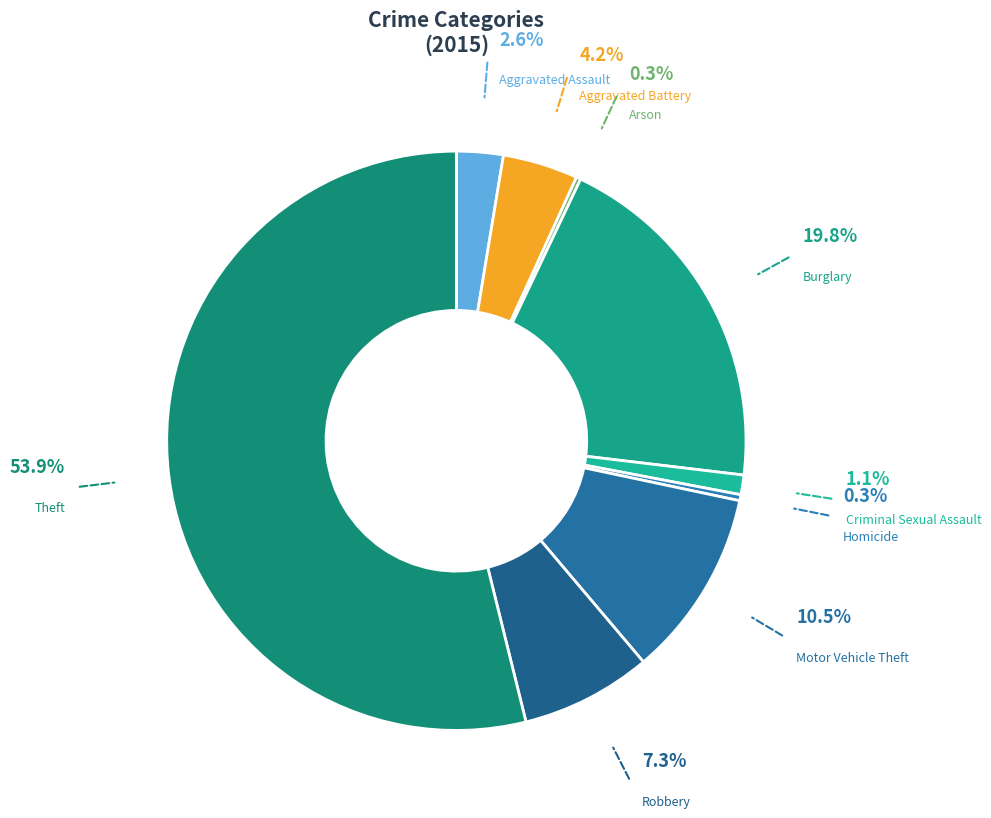

What is the majority slice?

Theft